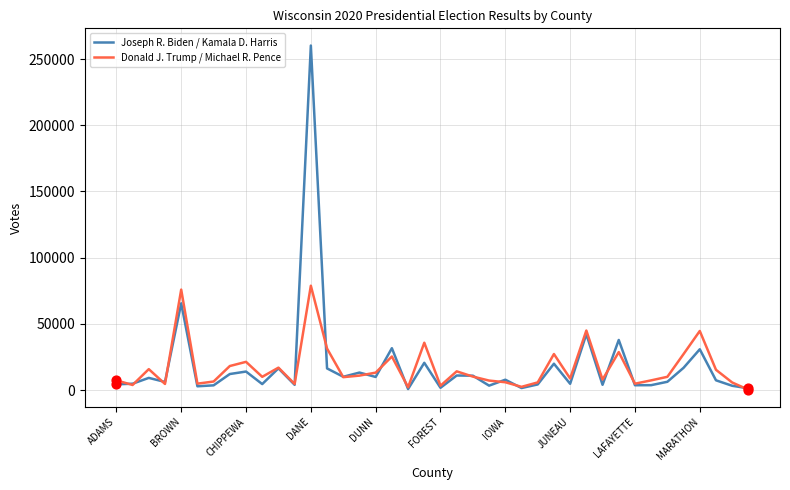

At how many categories does at least one series exceed 219575?

1